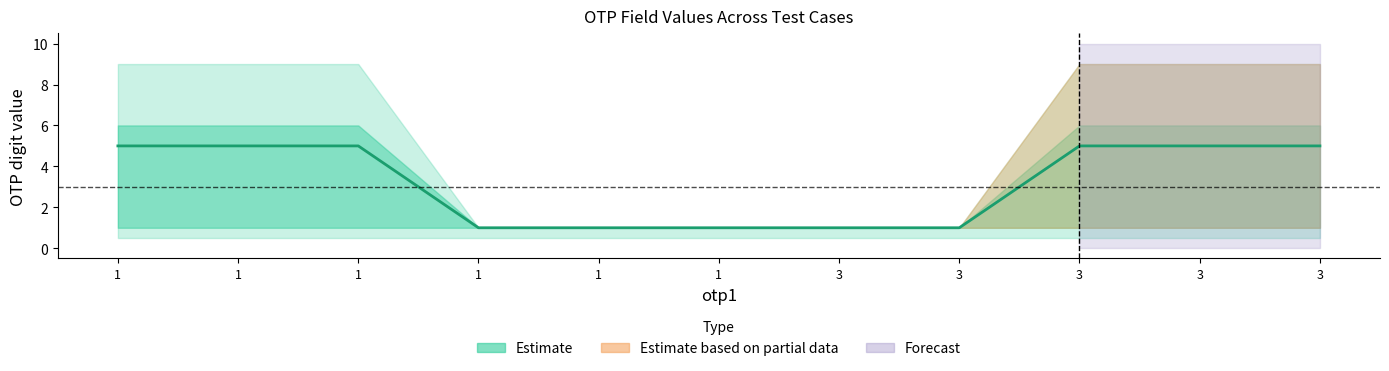

What is the greatest value displayed?

5